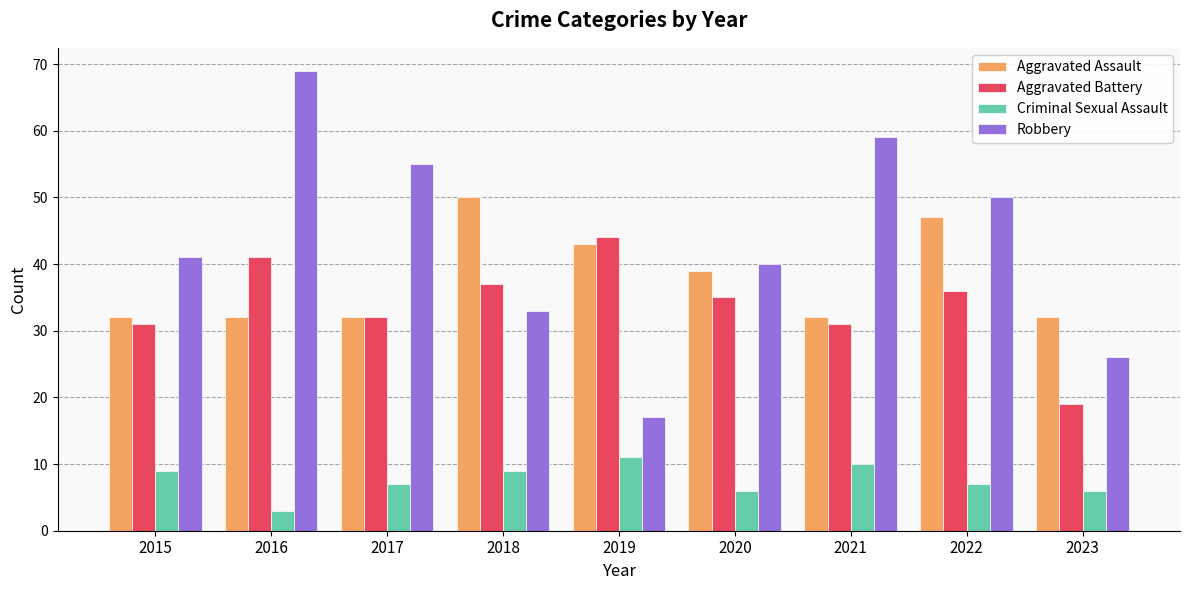

True or false: Criminal Sexual Assault has a value of 10 at 2021.

True